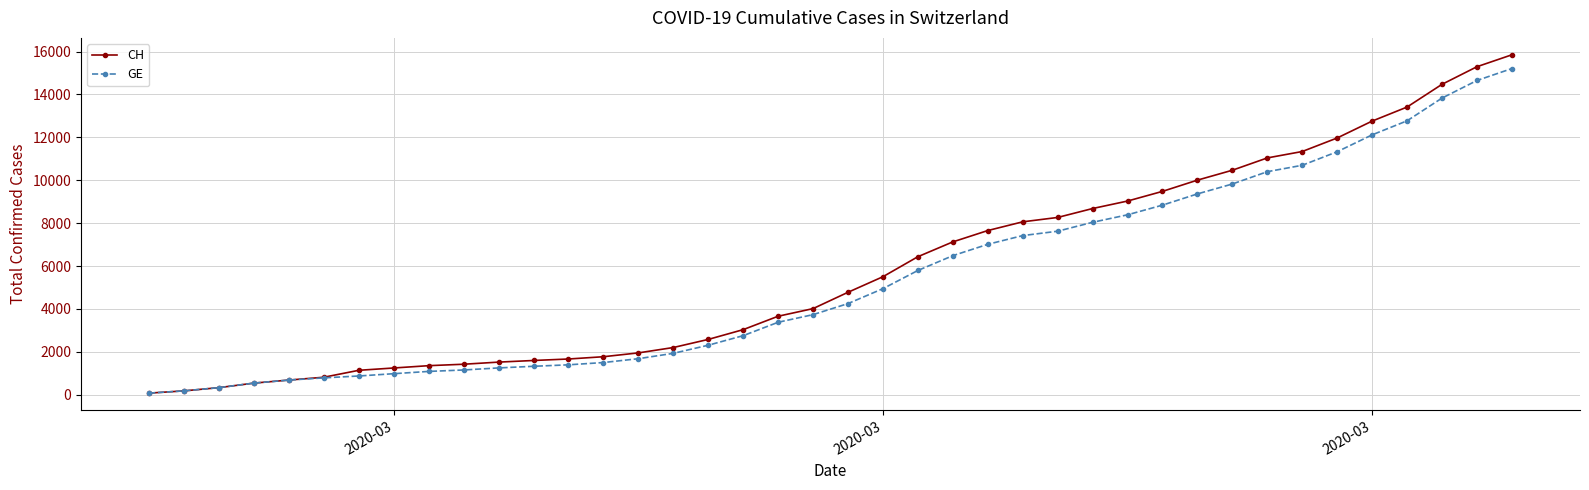

What is the sum of all CH values?

233368